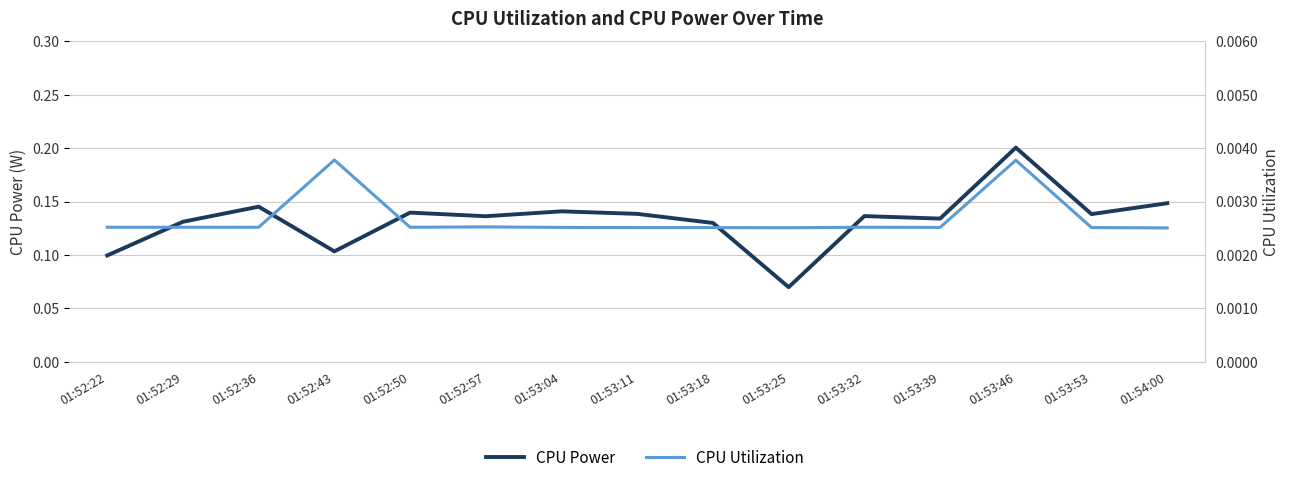

Rank the series by their average value, from highest to lowest.

CPU Power, CPU Utilization